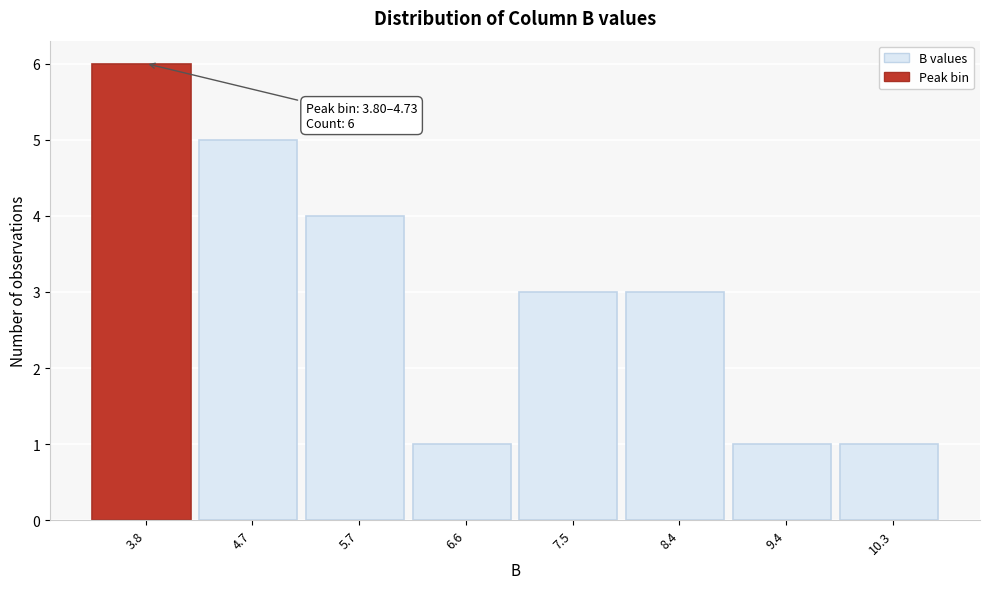

Reading right to left, extract all data points from this chart.

10.3=1	9.4=1	8.4=3	7.5=3	6.6=1	5.7=4	4.7=5	3.8=6